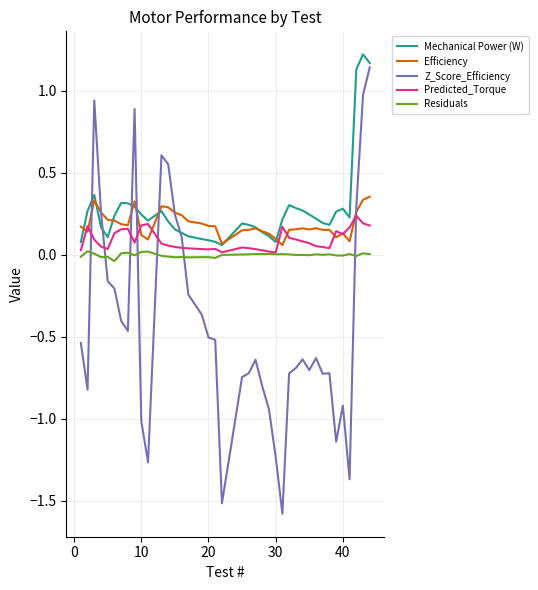

Which series has the widest spread of values?

Z_Score_Efficiency